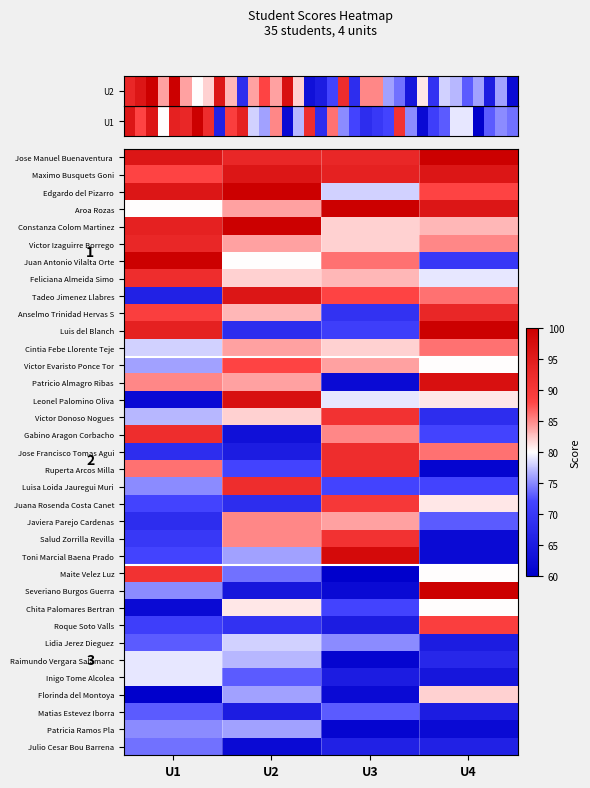

Reading right to left, transcribe all the data shown in this chart.

row_0: U4=100	U3=93	U2=93	U1=96
row_1: U4=96	U3=94	U2=96	U1=88
row_2: U4=88	U3=78	U2=100	U1=96
row_3: U4=96	U3=100	U2=84	U1=80
row_4: U4=83	U3=82	U2=100	U1=94
row_5: U4=85	U3=82	U2=84	U1=93
row_6: U4=70	U3=86	U2=80	U1=100
row_7: U4=79	U3=83	U2=82	U1=92
row_8: U4=86	U3=88	U2=96	U1=66
row_9: U4=93	U3=69	U2=83	U1=89
row_10: U4=100	U3=71	U2=68	U1=94
row_11: U4=86	U3=82	U2=84	U1=78
row_12: U4=80	U3=84	U2=88	U1=76
row_13: U4=97	U3=62	U2=84	U1=85
row_14: U4=81	U3=79	U2=97	U1=62
row_15: U4=68	U3=91	U2=82	U1=77
row_16: U4=72	U3=85	U2=63	U1=92
row_17: U4=86	U3=92	U2=65	U1=68
row_18: U4=61	U3=92	U2=72	U1=86
row_19: U4=72	U3=72	U2=92	U1=75
row_20: U4=81	U3=90	U2=68	U1=72
row_21: U4=73	U3=84	U2=85	U1=68
row_22: U4=62	U3=91	U2=85	U1=70
row_23: U4=62	U3=98	U2=76	U1=72
row_24: U4=80	U3=60	U2=74	U1=91
row_25: U4=100	U3=62	U2=64	U1=75
row_26: U4=80	U3=72	U2=81	U1=62
row_27: U4=89	U3=65	U2=69	U1=71
row_28: U4=65	U3=75	U2=78	U1=73
row_29: U4=67	U3=61	U2=77	U1=79
row_30: U4=64	U3=65	U2=73	U1=79
row_31: U4=82	U3=62	U2=76	U1=60
row_32: U4=65	U3=73	U2=65	U1=73
row_33: U4=62	U3=61	U2=76	U1=75
row_34: U4=66	U3=66	U2=62	U1=74